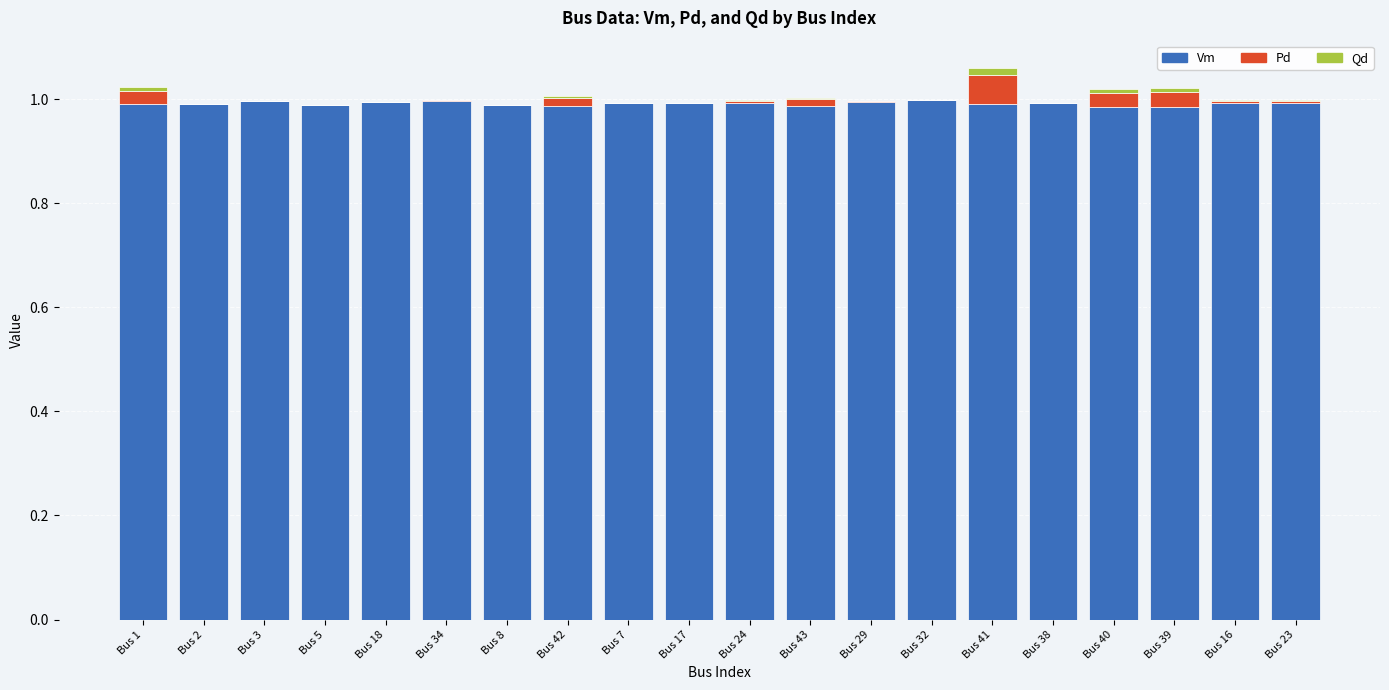

Is it true that Vm equals 1.0 at Bus 32?

True